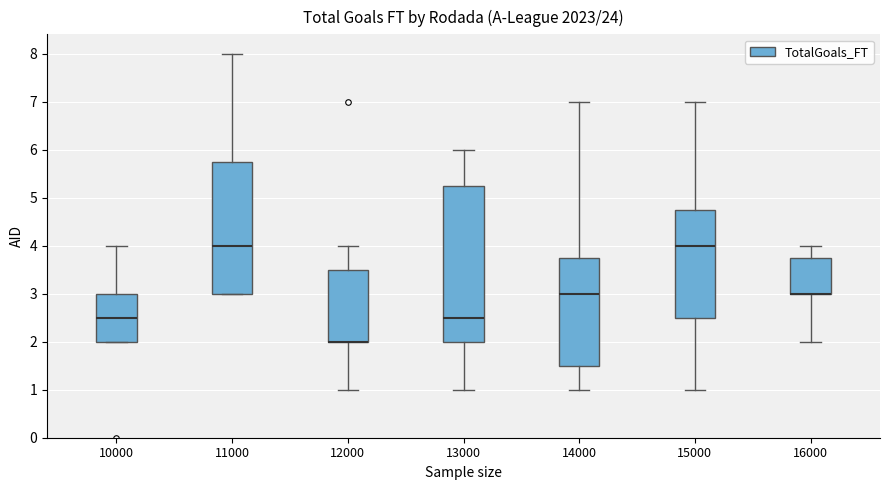

Comparing the boxes themselves (not the whiskers), which one is the tallest?

13000